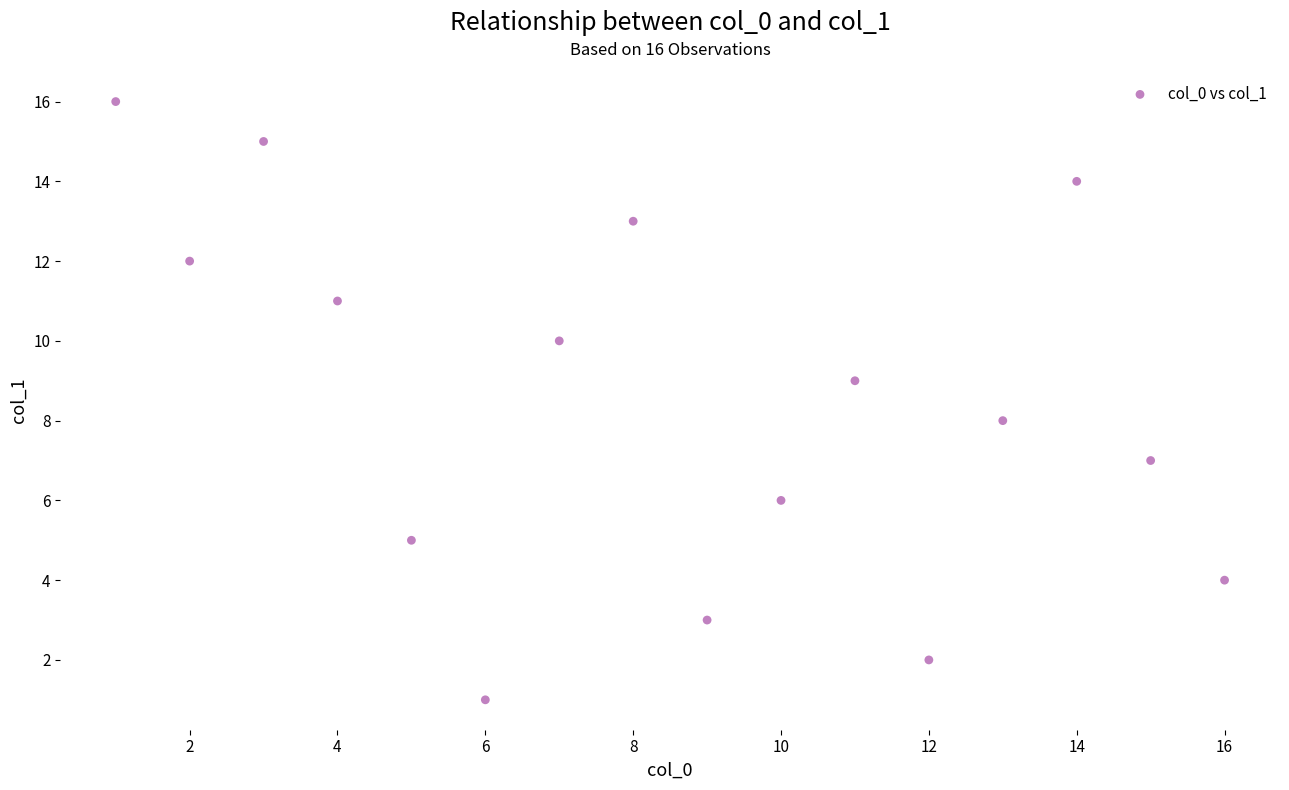

What is the range of Y values (max minus min)?

15